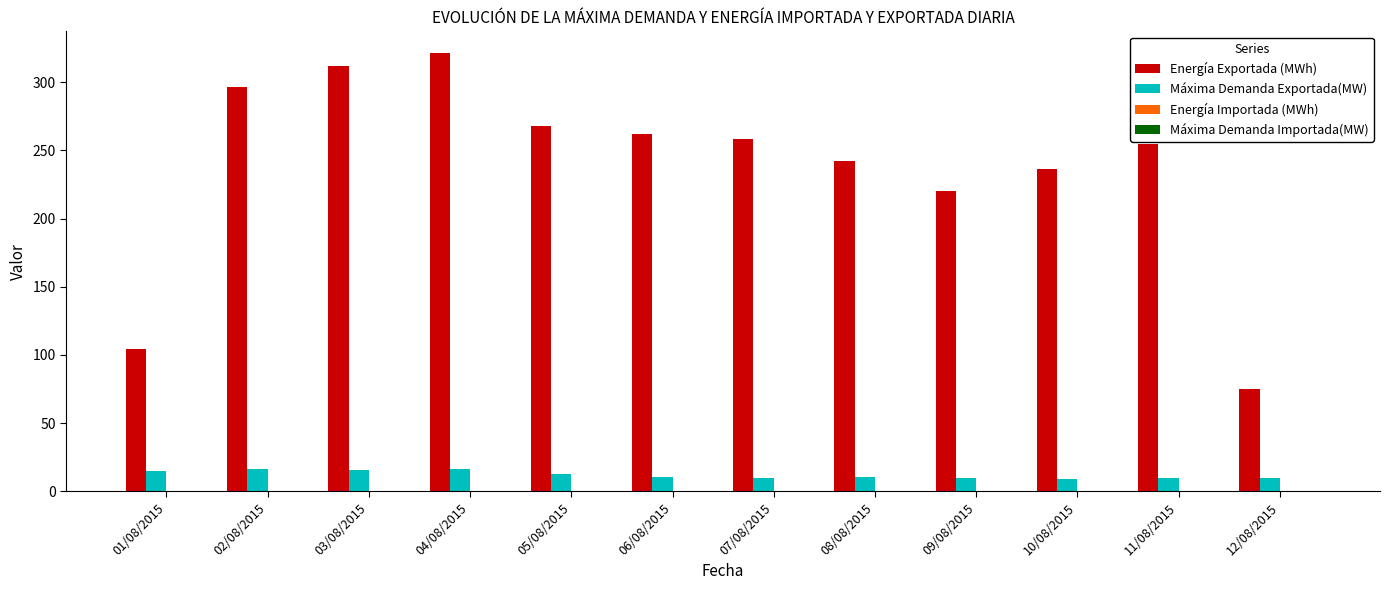

At which label is Energía Exportada (MWh) closest to 198?

09/08/2015